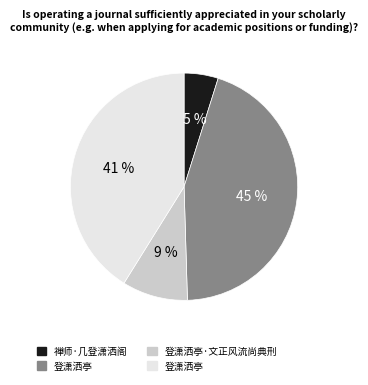

To the nearest percent, what is the average slice percentage?

25%